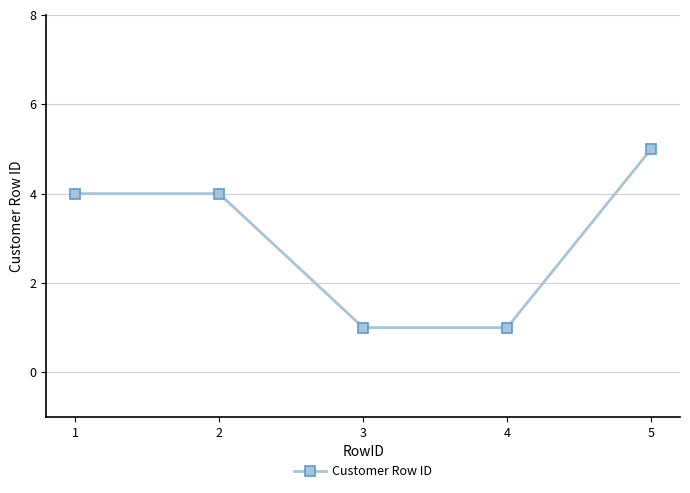

How many values are below 4?

2